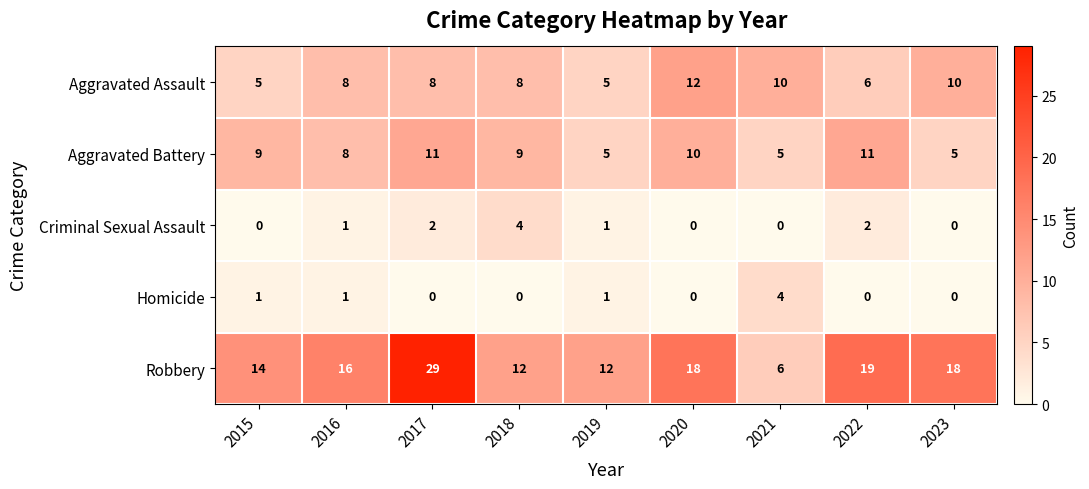

What is the greatest value displayed?

29